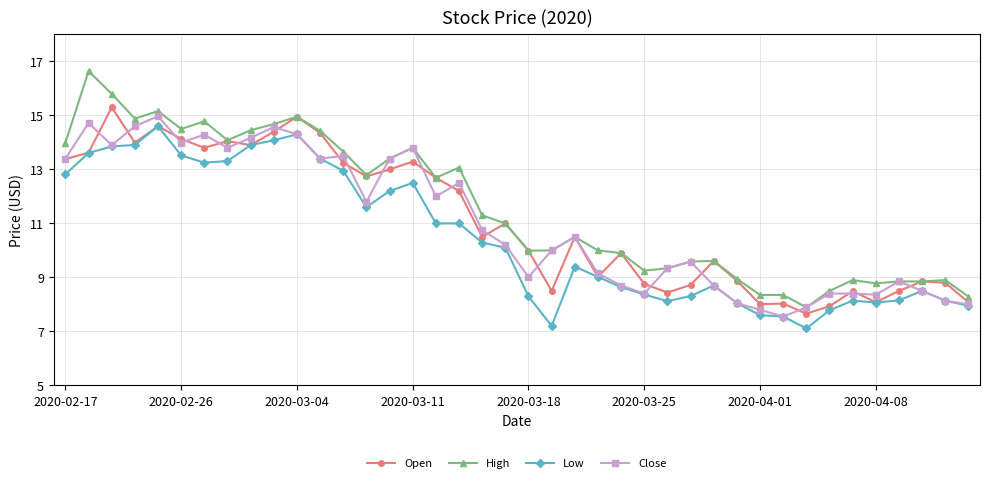

True or false: Low has more than 0 points higher than both neighbors.

True